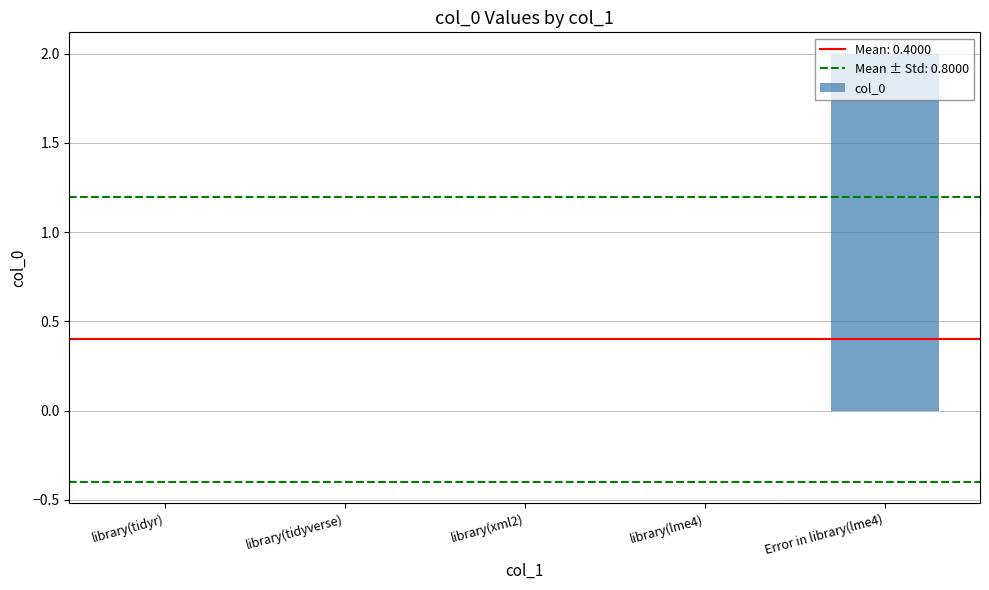

Count the number of categories in the chart.

5